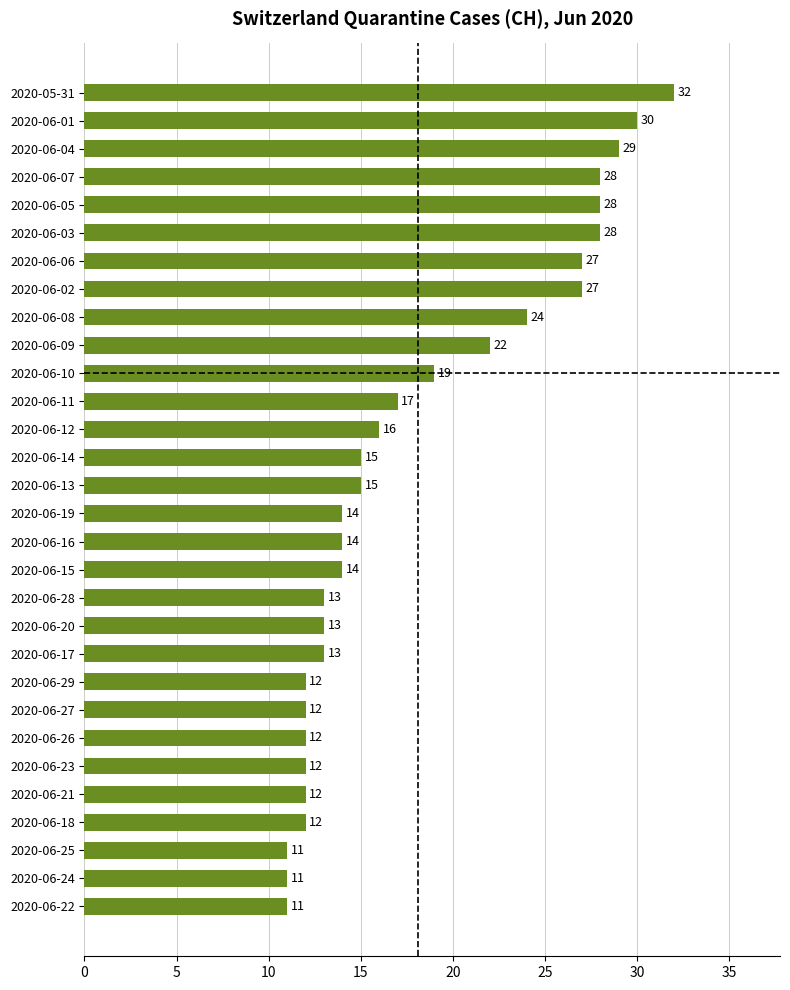

What is the label of the 16th bar from the bottom?

2020-06-13